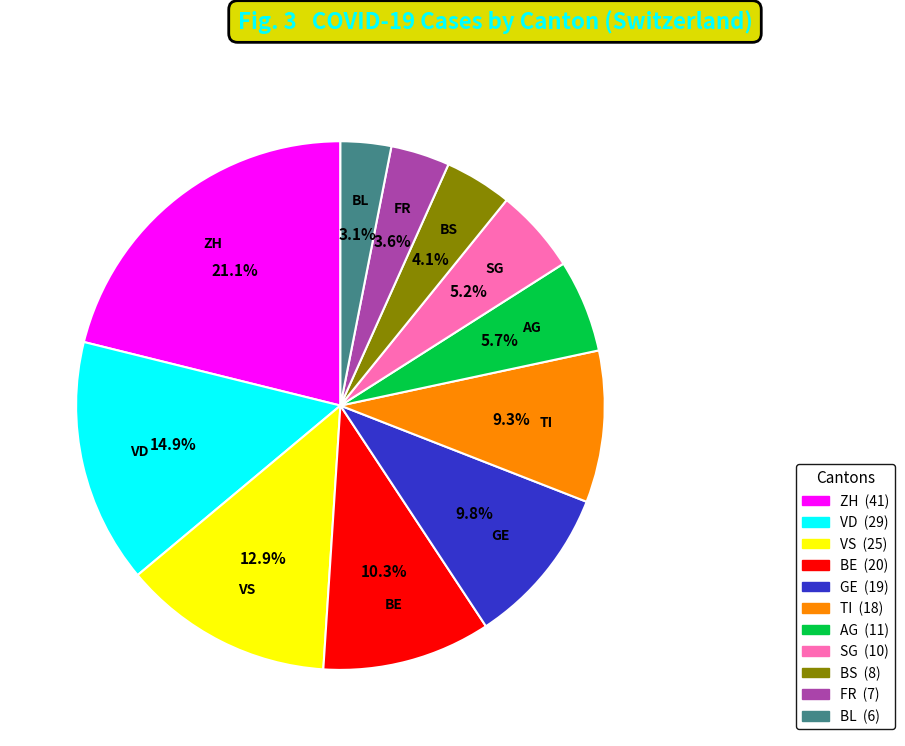

How many slices are in this pie chart?

11